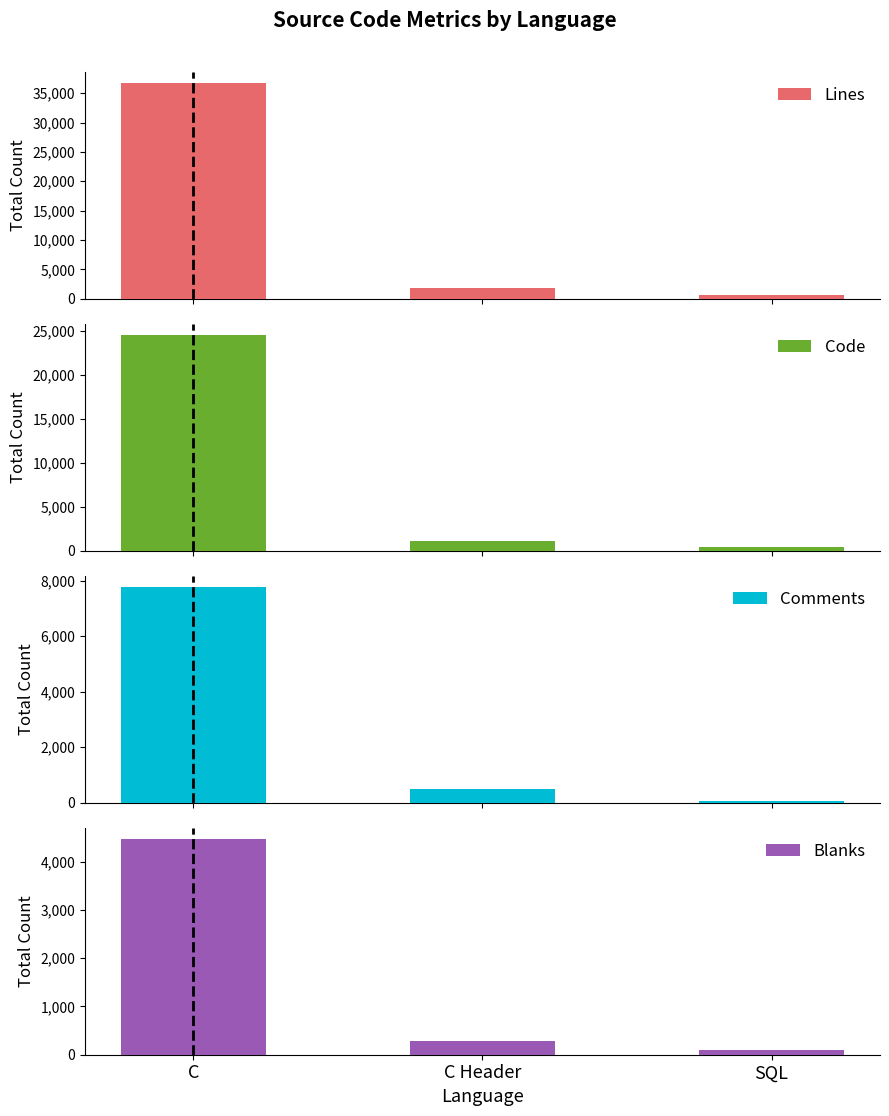

Reading left to right, list all the values displayed in this chart.

Lines: 36769	1857	573
Code: 24527	1065	419
Comments: 7773	509	58
Blanks: 4469	283	96